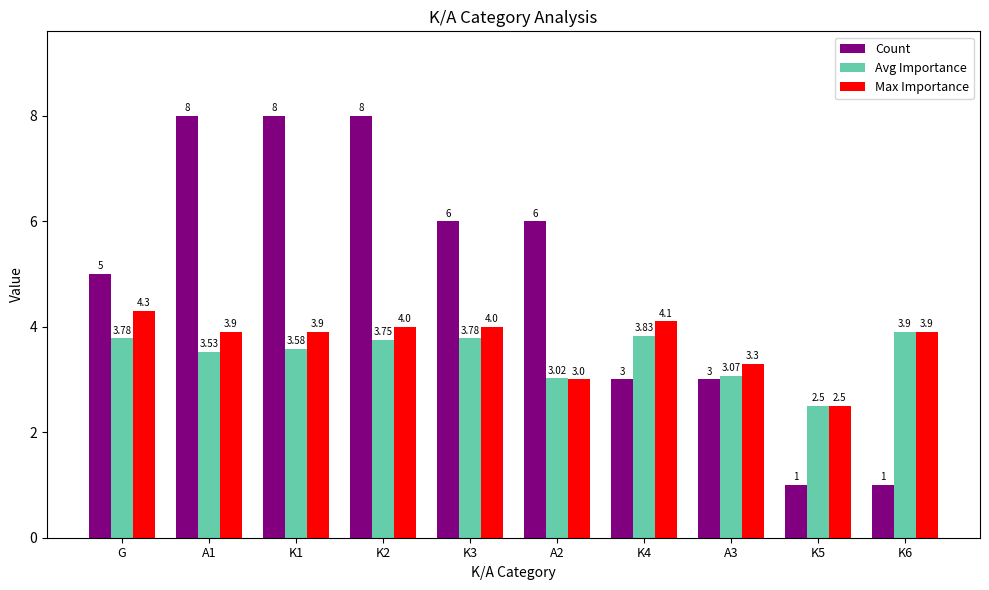

Which category has the highest value in the Avg Importance series?

K6